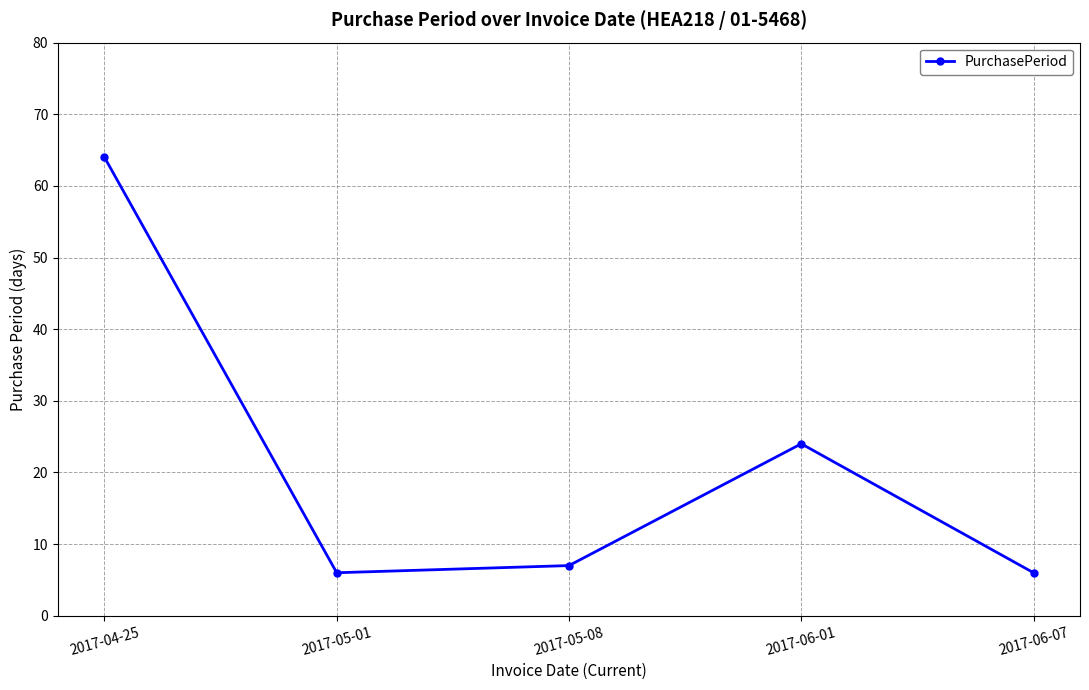

The chart shows a value of 3 at 2017-05-08. True or false?

False